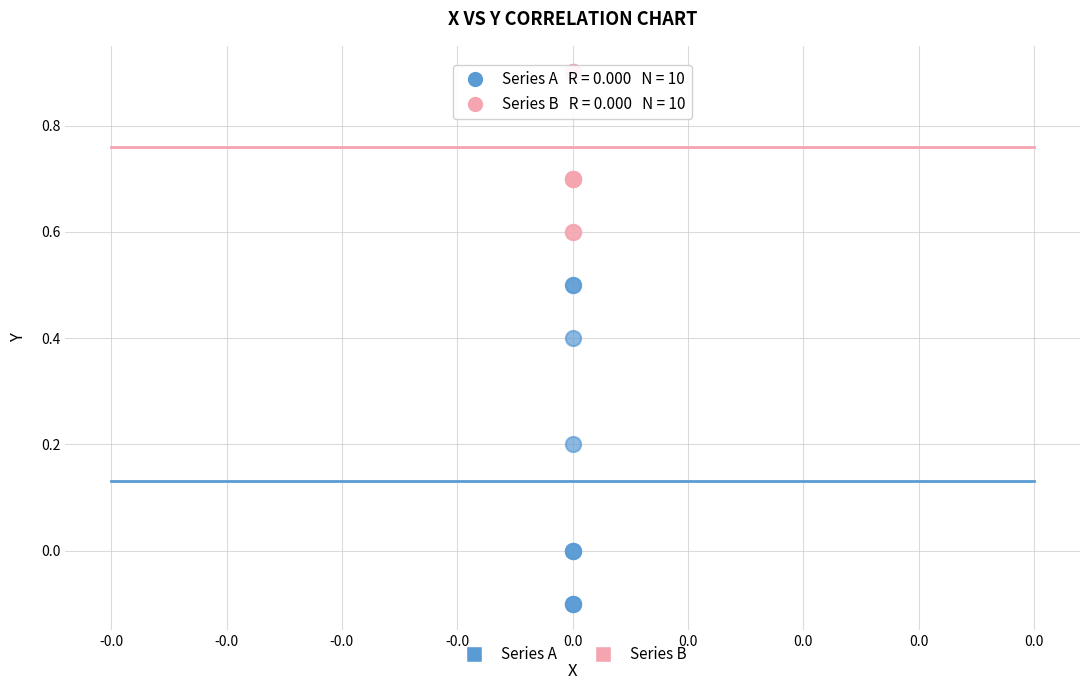

What are all the series names shown in the legend?

Series A, Series B